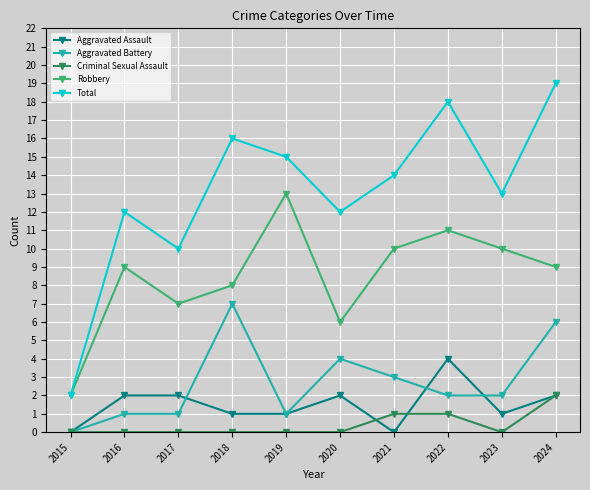

True or false: Aggravated Battery and Robbery cross at least once.

False